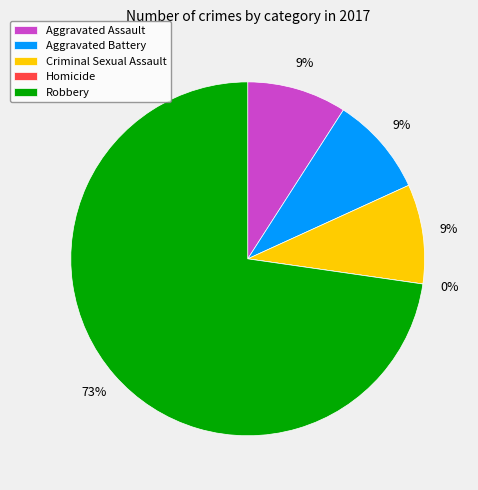

Is it true that Criminal Sexual Assault is 9% of the pie?

True